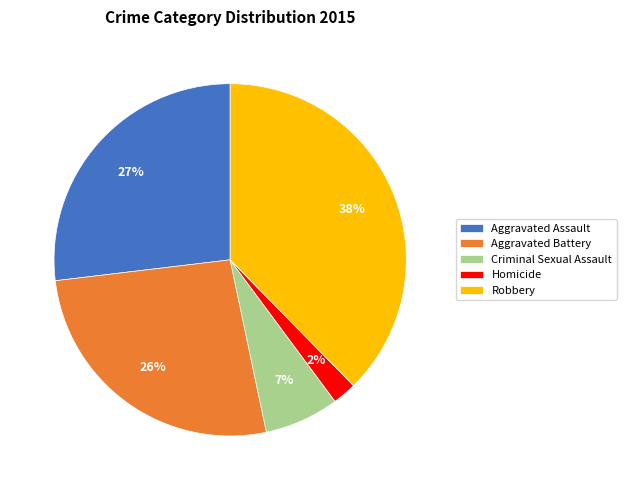

Which category has the biggest portion of the pie?

Robbery